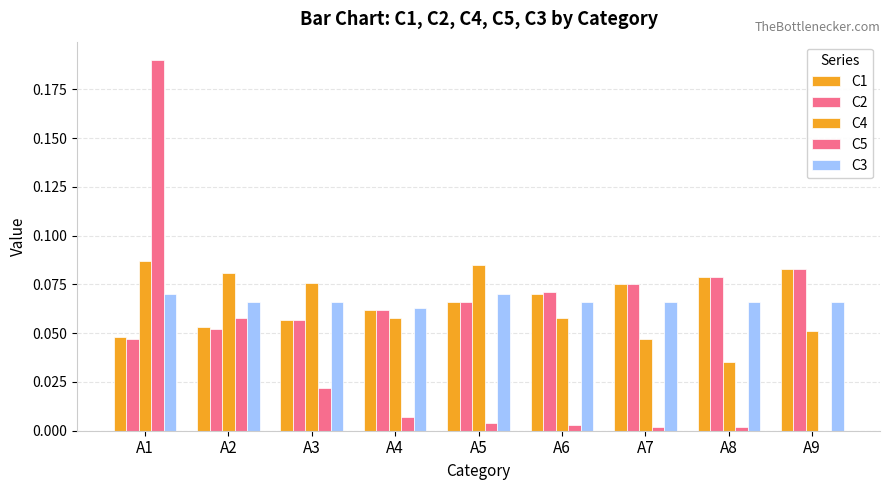

Does the chart contain stacked bars?

No